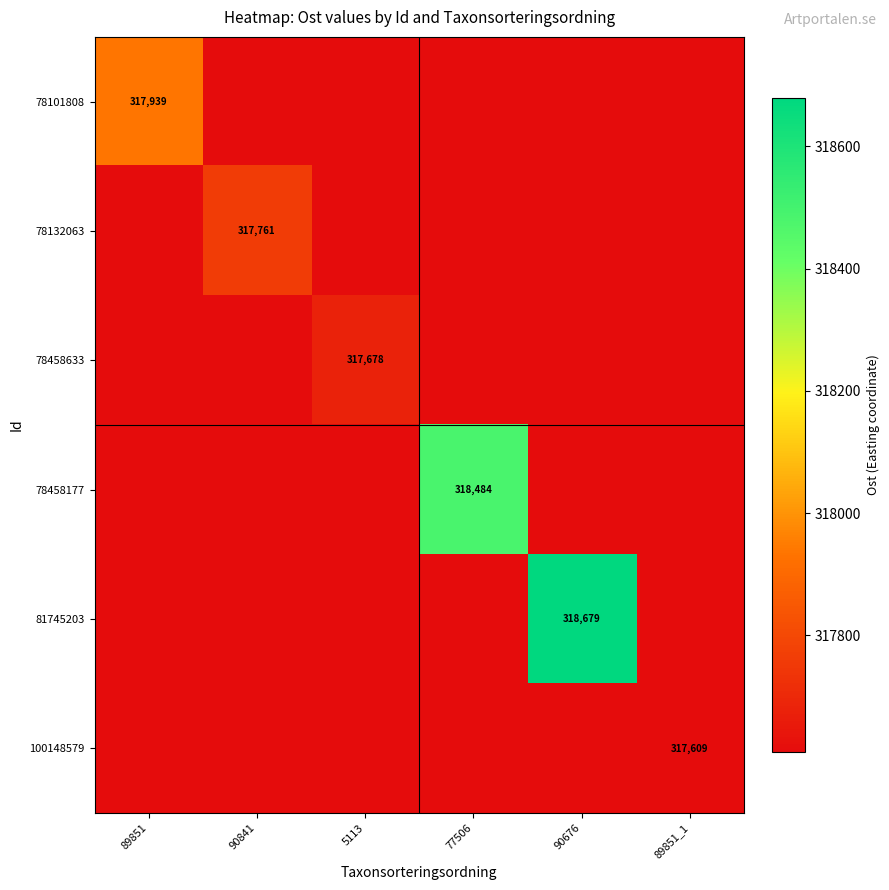

Which series has the widest spread of values?

81745203